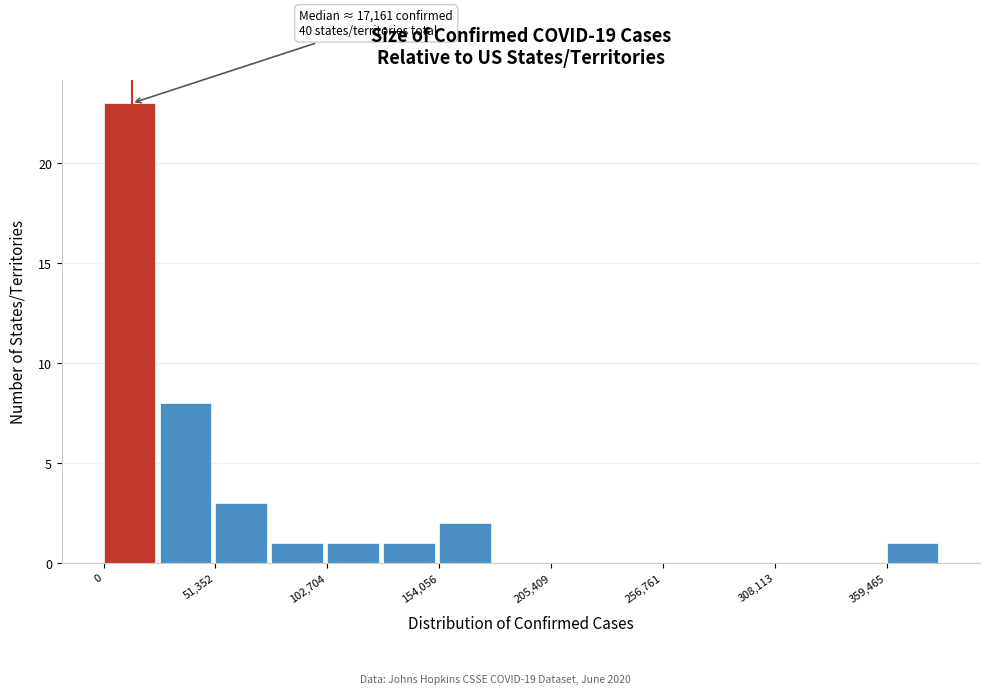

Around what value on the x-axis is the tallest bar? Give the approximate position of its centre, as read against the axis.

10000